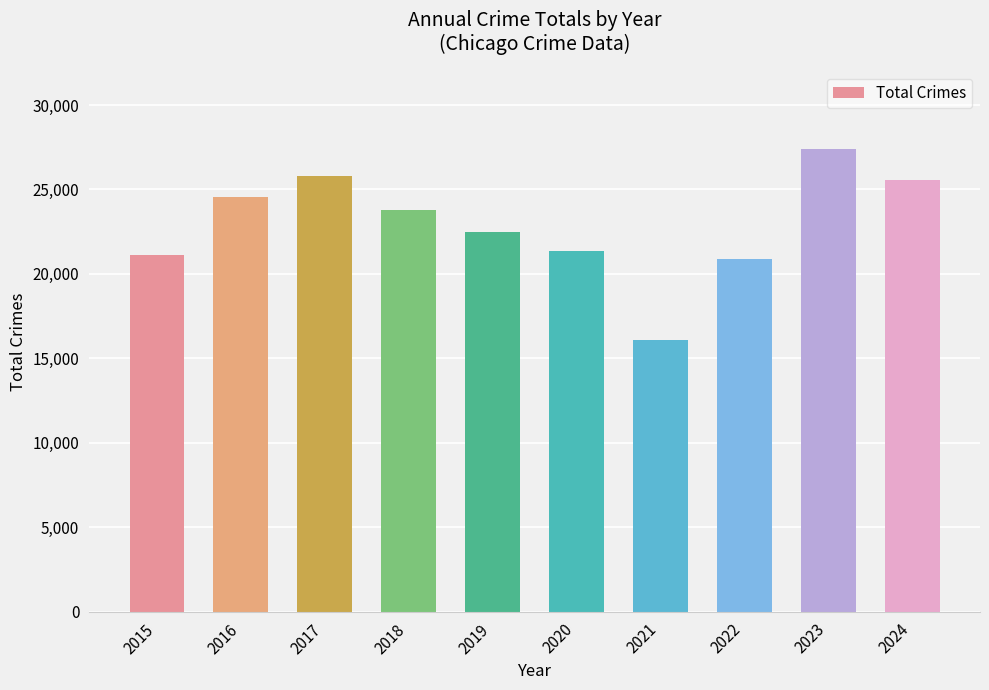

What is the change in value from 2015 to 2020?

+238